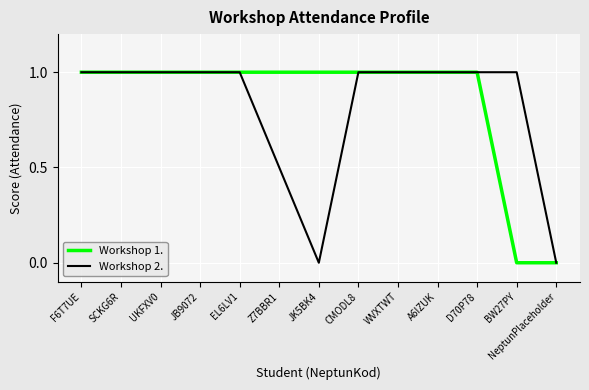

What position from the left is SCKG6R?

2